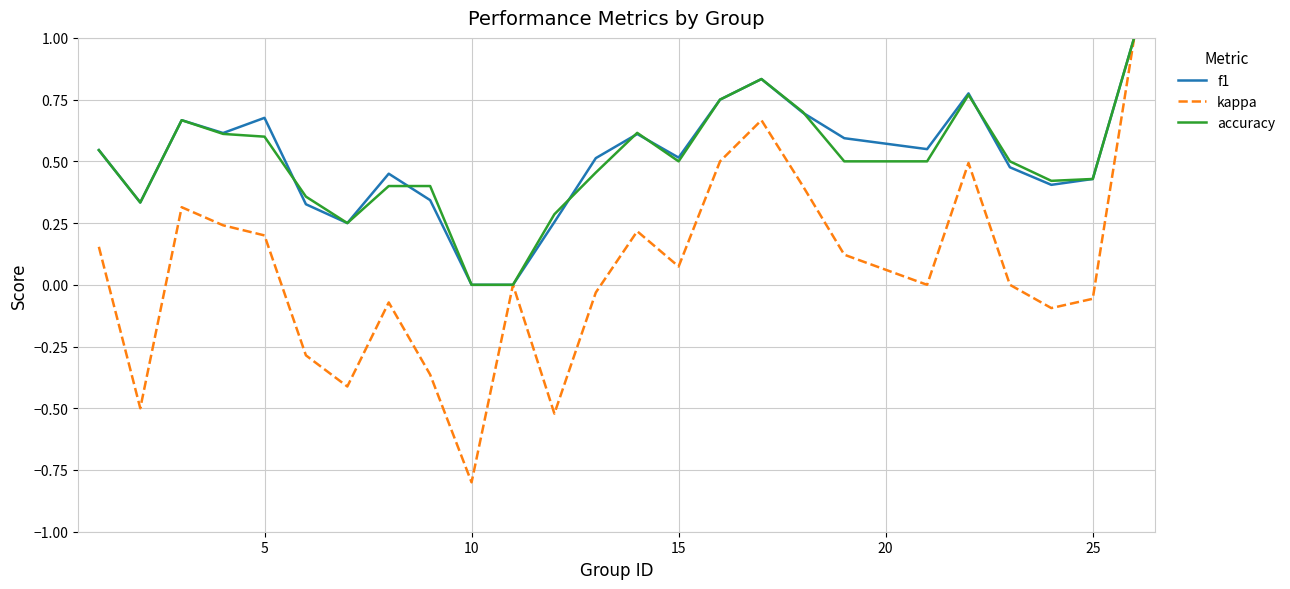

Which series has the largest range (max minus min)?

kappa